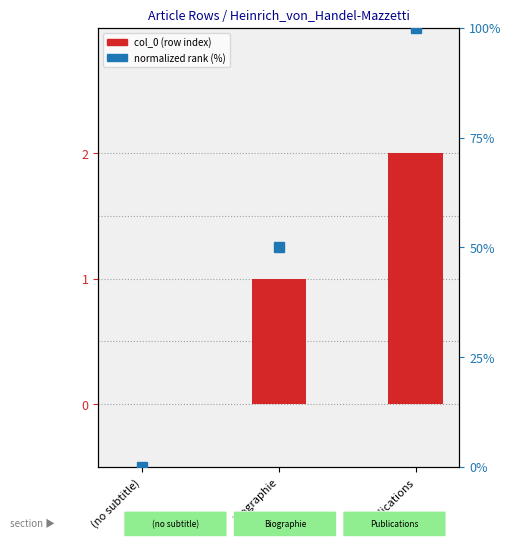

What is the approximate value of col_0 (row index) at Biographie?

1